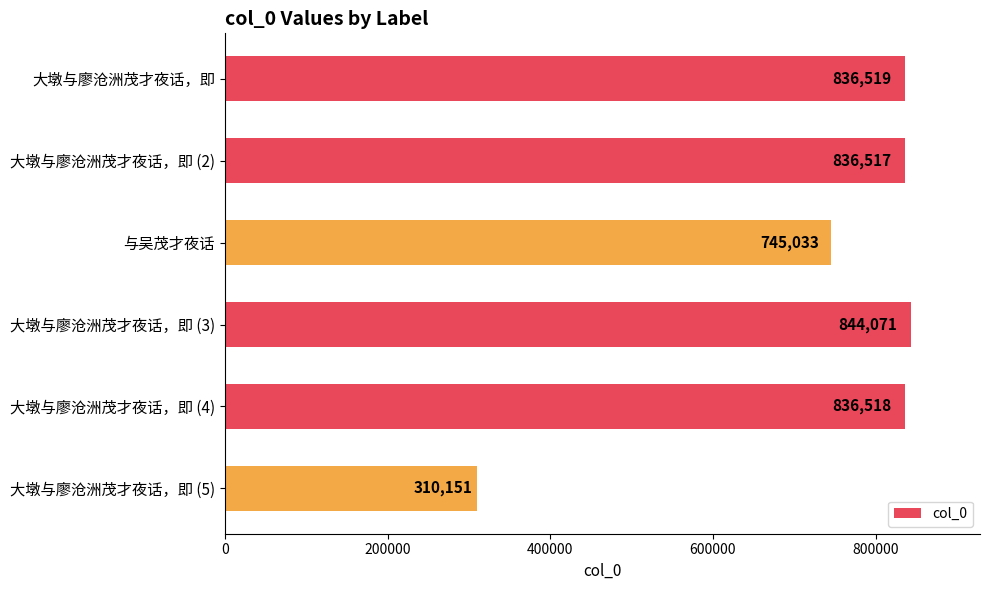

Which label corresponds to the largest value in the chart?

大墩与廖沧洲茂才夜话，即 (3)